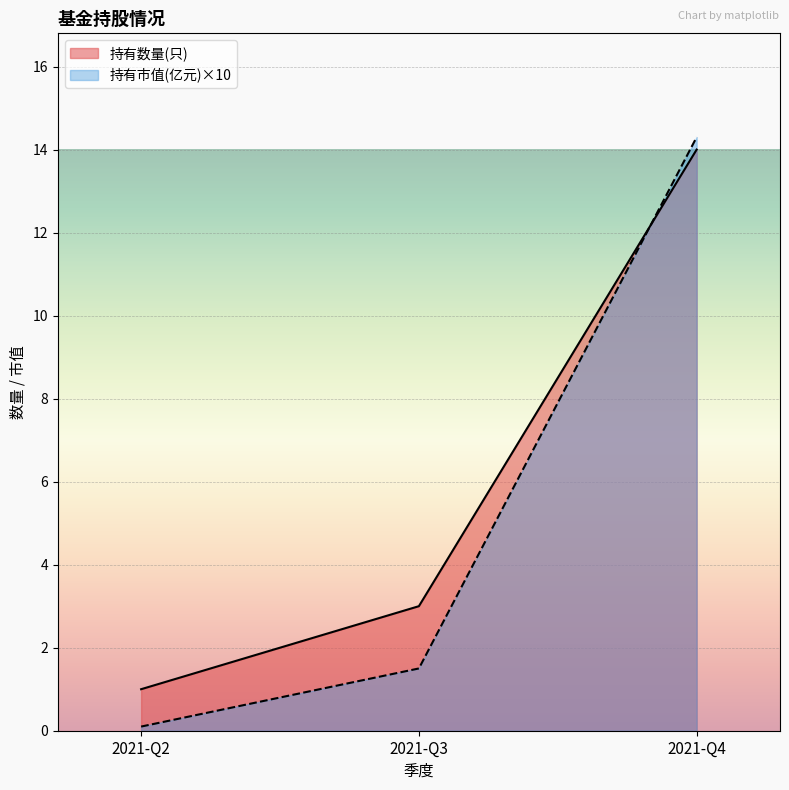

How many series are shown in this chart?

2